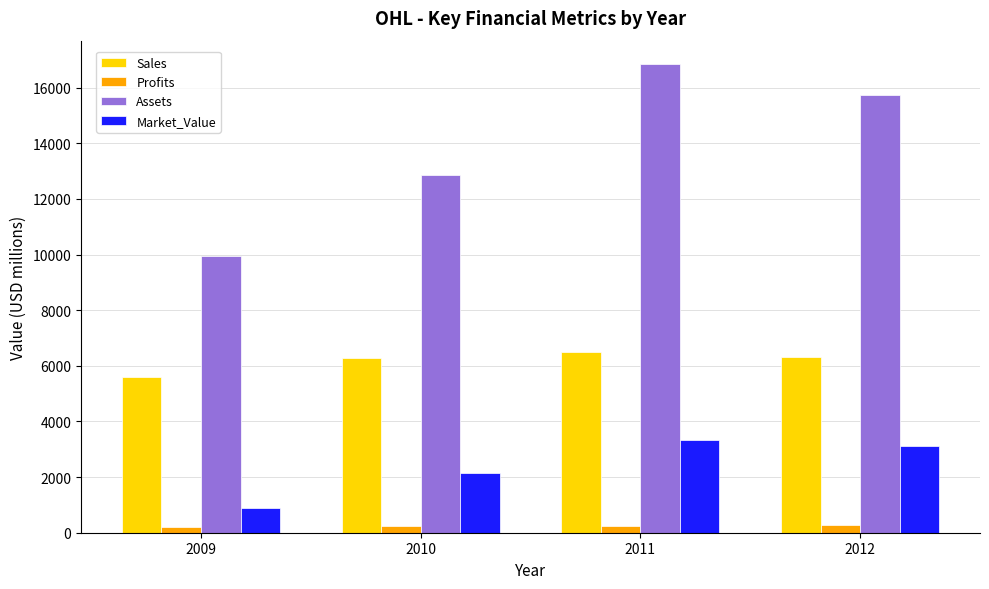

What is the value of the Market_Value bar at the 2nd from the left?

2130.0